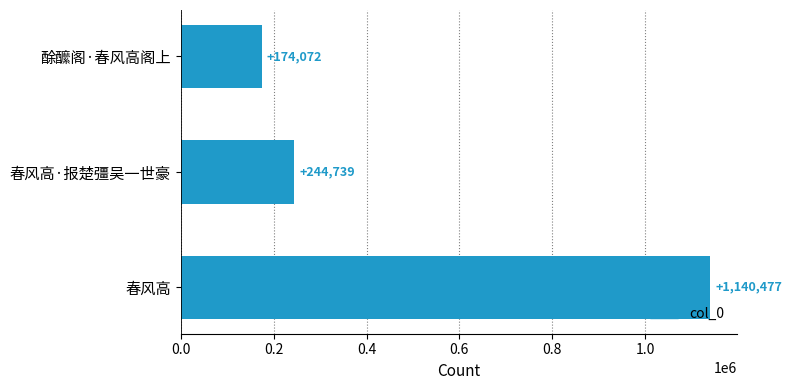

Reading top to bottom, list all the values displayed in this chart.

174072	244739	1140477